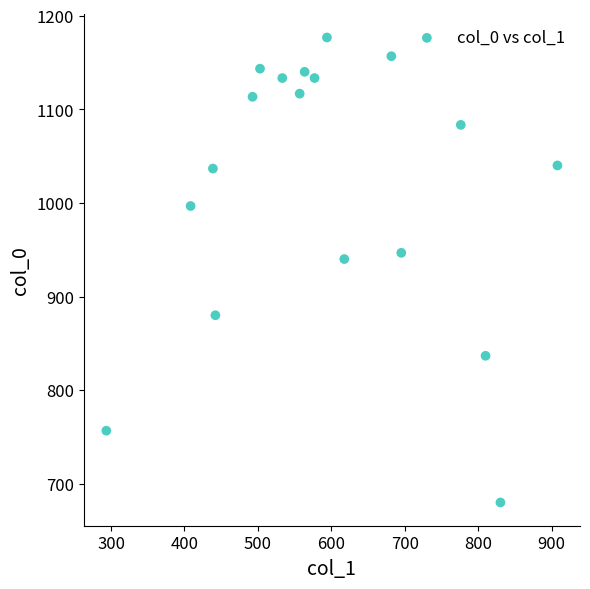

What is the range of Y values (max minus min)?

496.7